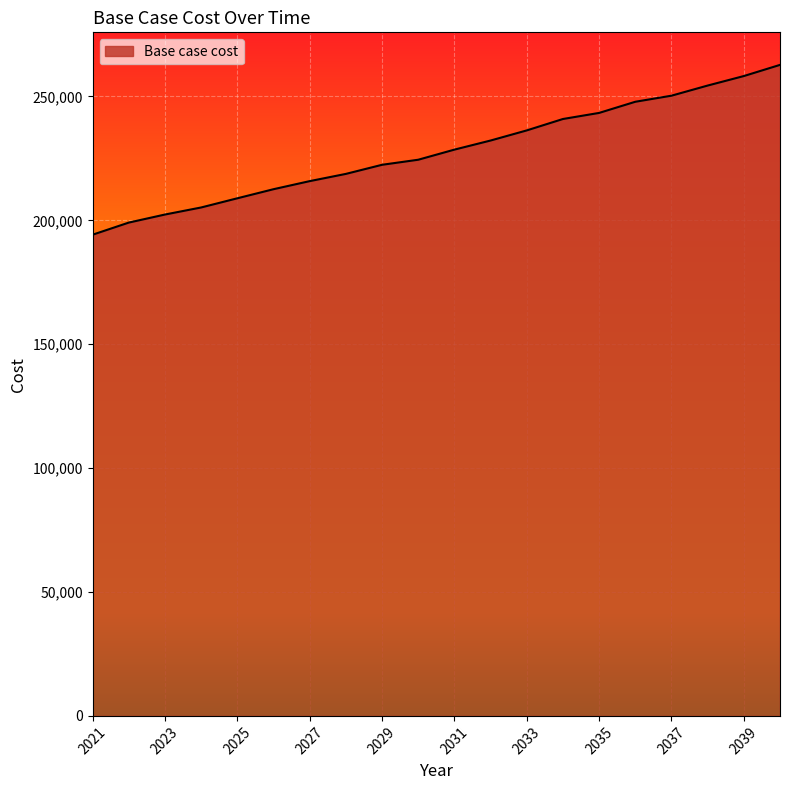

What is the greatest value displayed?

262718.0